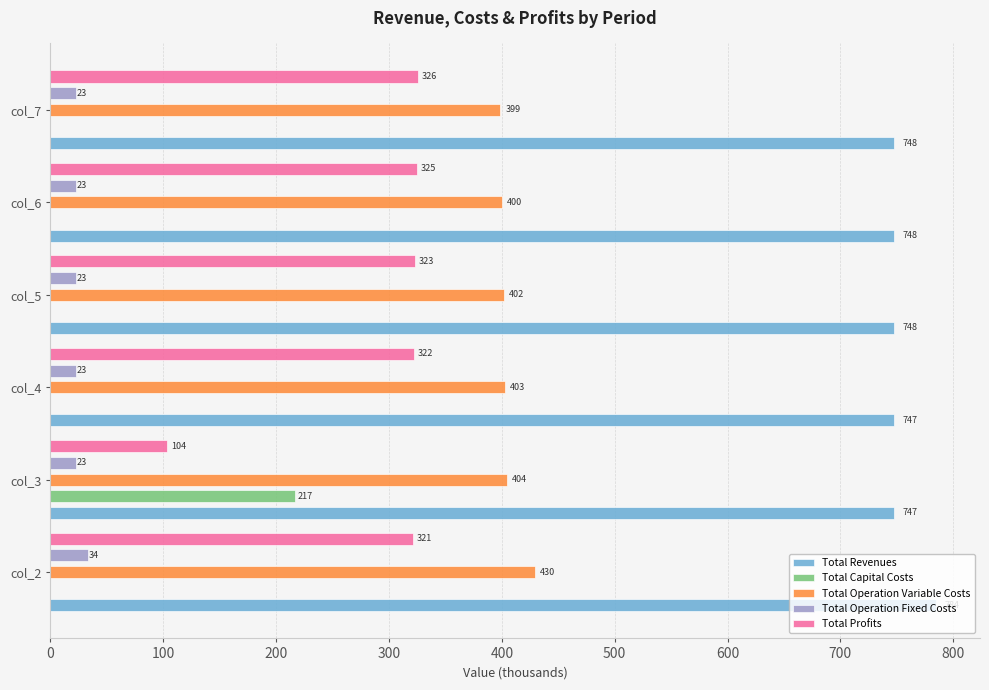

Between col_2 and col_6, which series saw the biggest shift?

Total Revenues